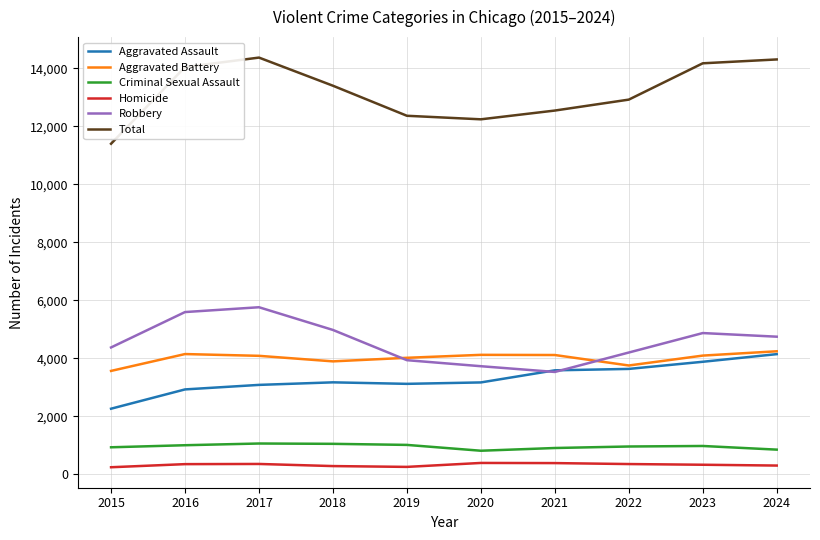

What is the difference between the maximum and minimum values in the Robbery series?

2231